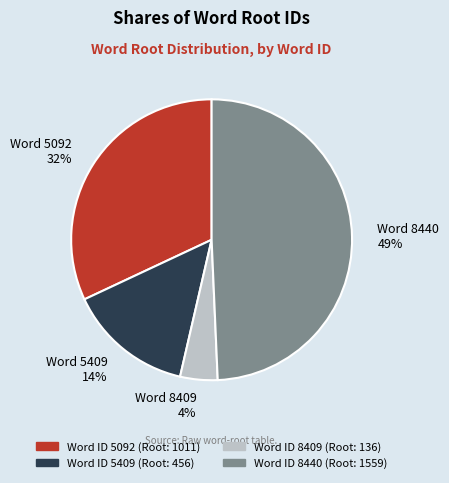

Is there a majority slice in this chart?

No